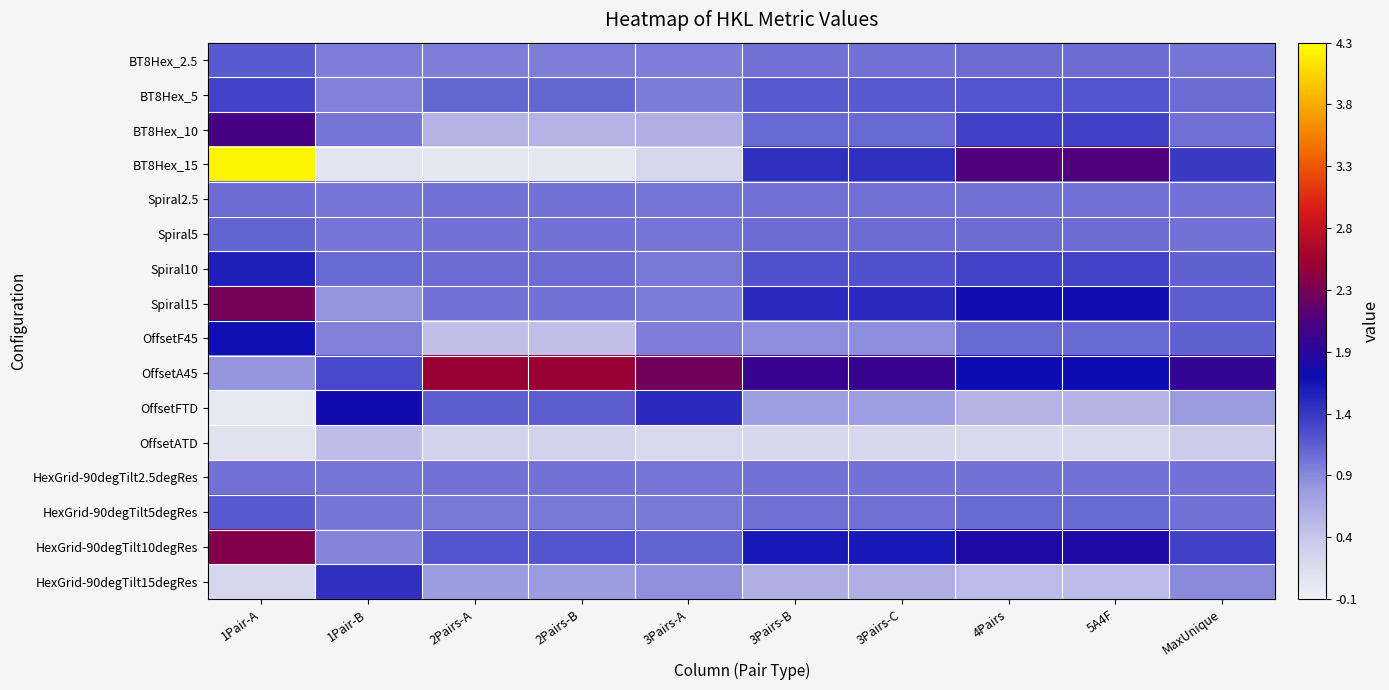

What is the maximum value shown in the chart?

4.2